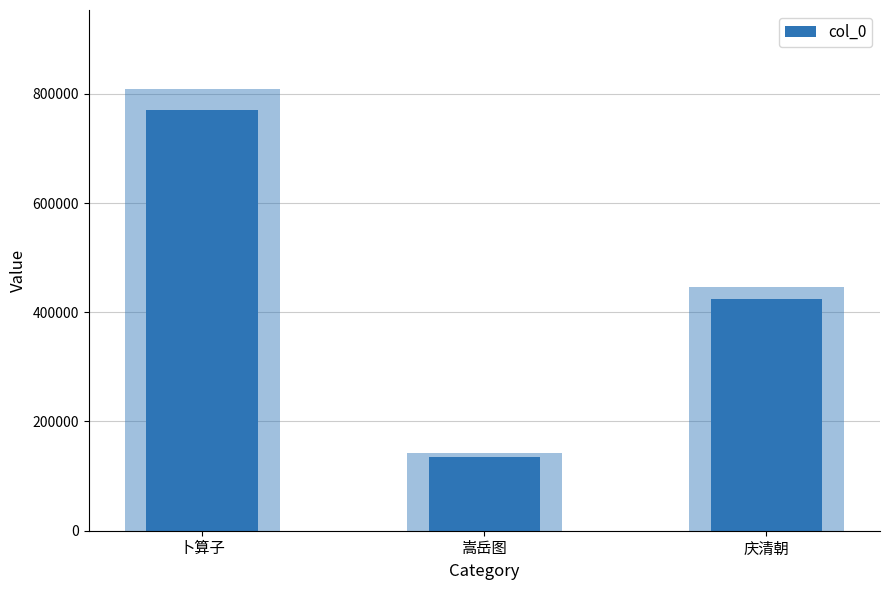

What is the difference between the values at 嵩岳图 and 庆清朝?

289413